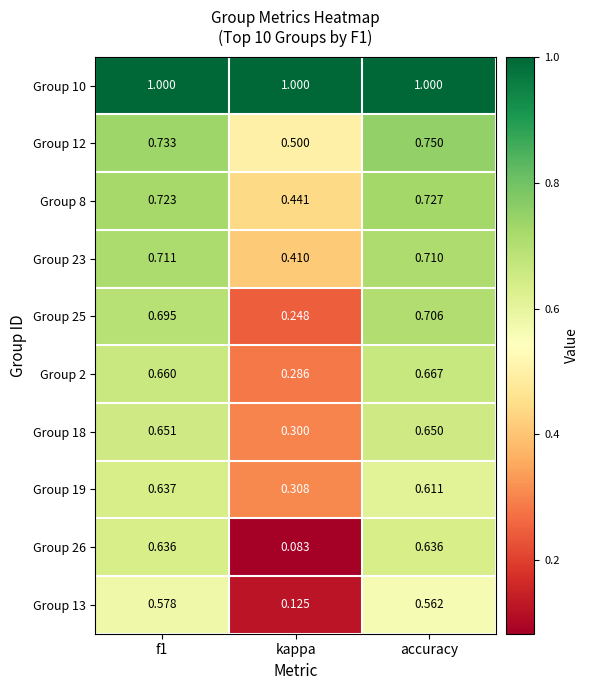

Which series has the largest total across all categories?

Group 10